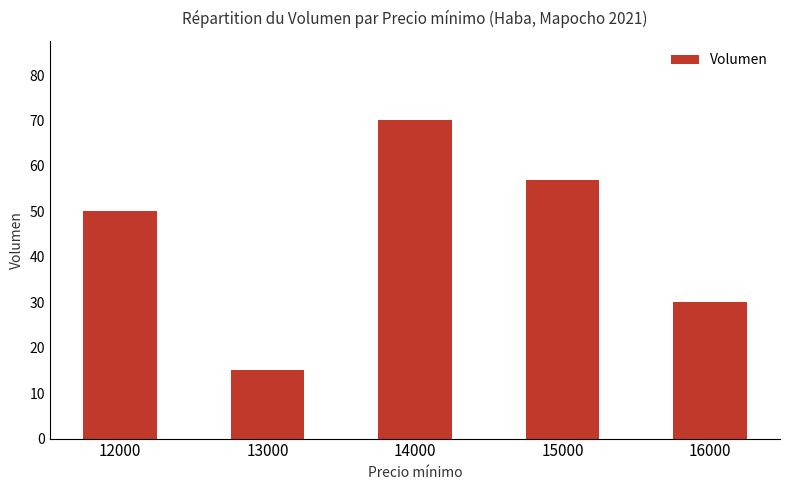

Reading left to right, list all the values displayed in this chart.

12000=50	13000=15	14000=70	15000=57	16000=30